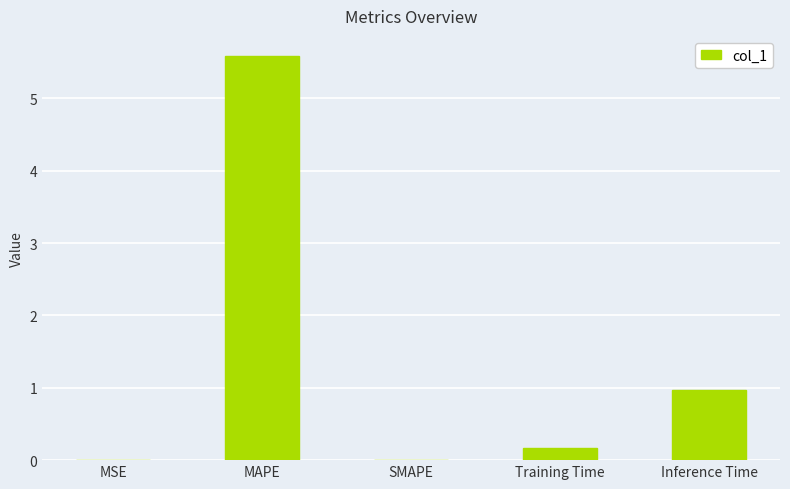

Is it true that the value at Inference Time is 0.5?

False